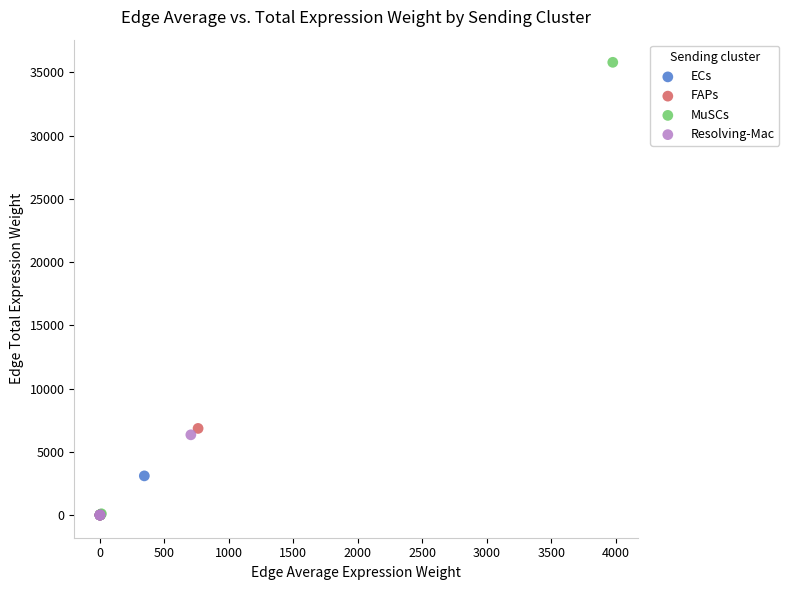

Which series has the largest Y range (max minus min)?

MuSCs